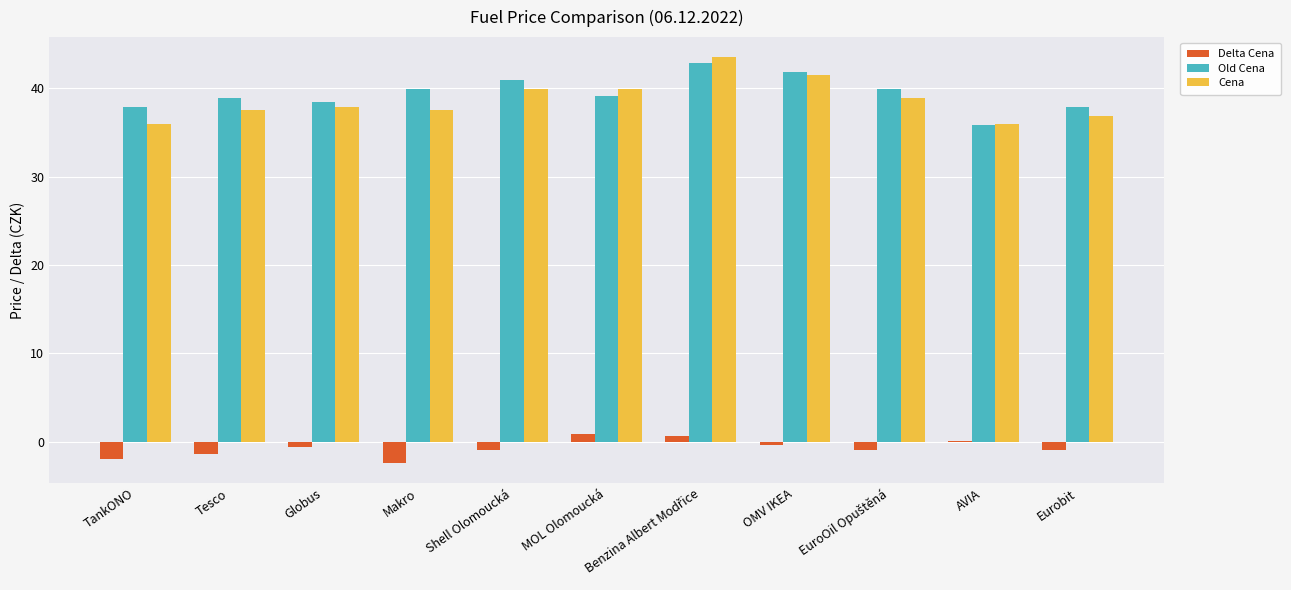

What is the approximate value of Delta Cena at TankONO?

-2.0